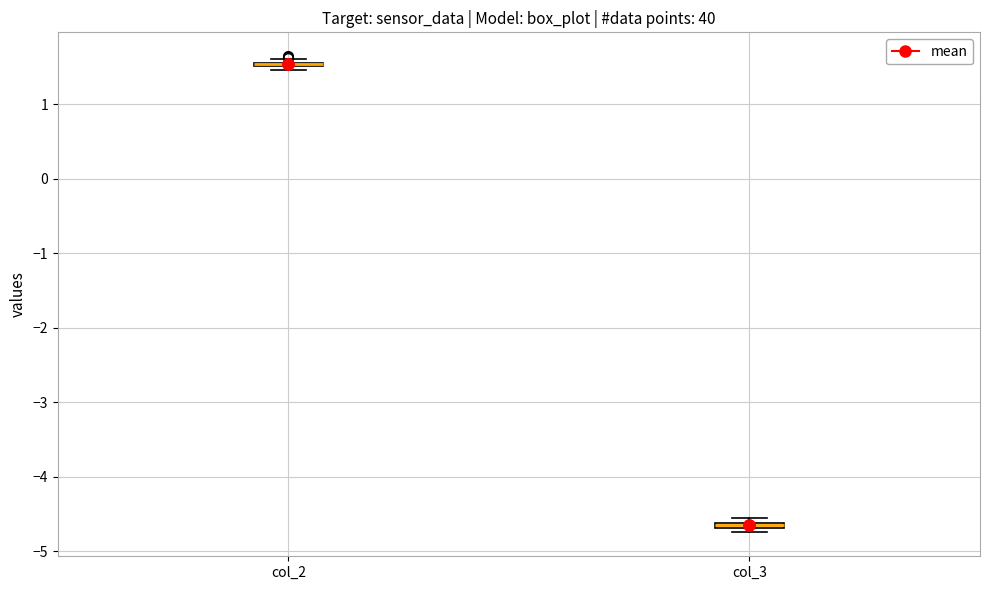

Where is the lower edge of the box for col_2 on the y-axis? The values are not printed on the chart, so give them approximately, as read against the axis.

1.5